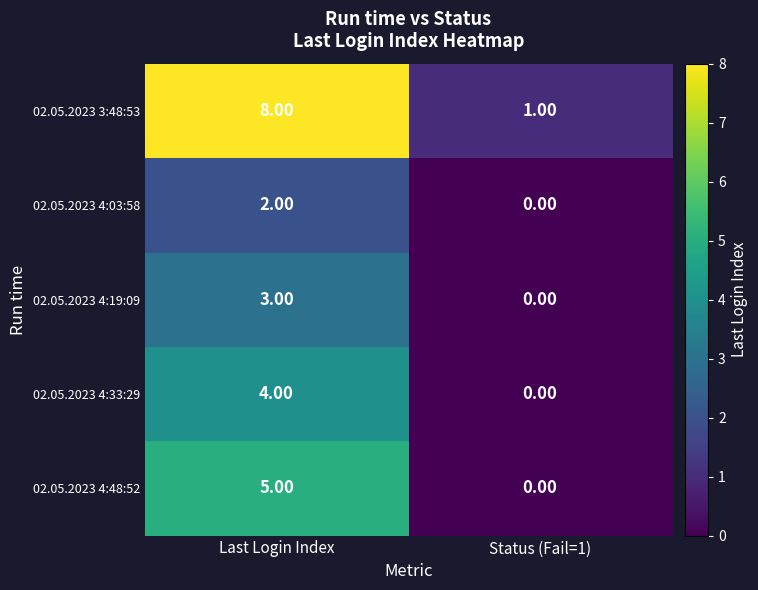

Between Last Login Index and Status (Fail=1), which series saw the biggest shift?

02.05.2023 3:48:53